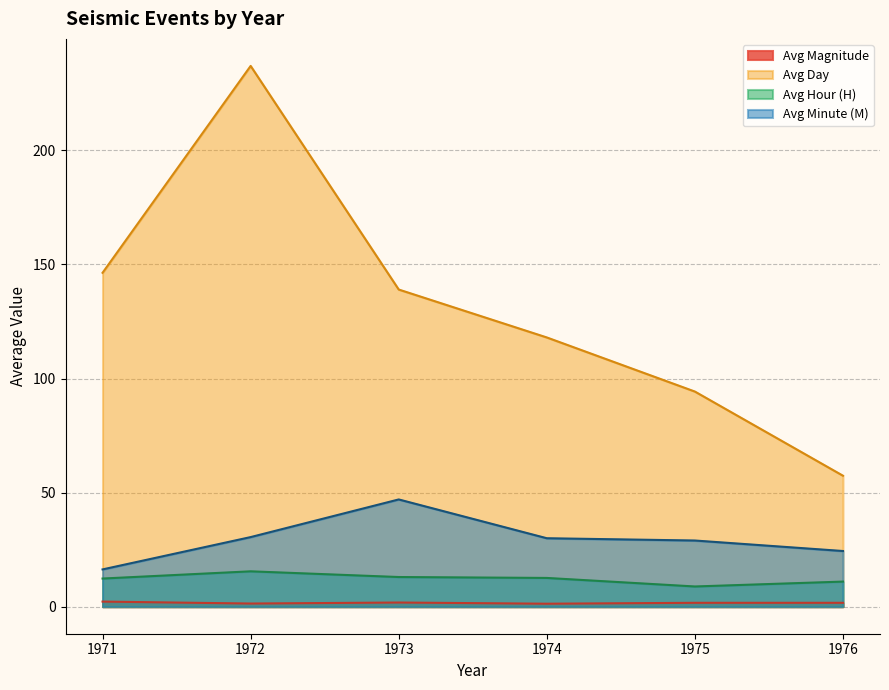

Which series ends up on top after the final intersection of Avg Magnitude and Avg M?

Avg M